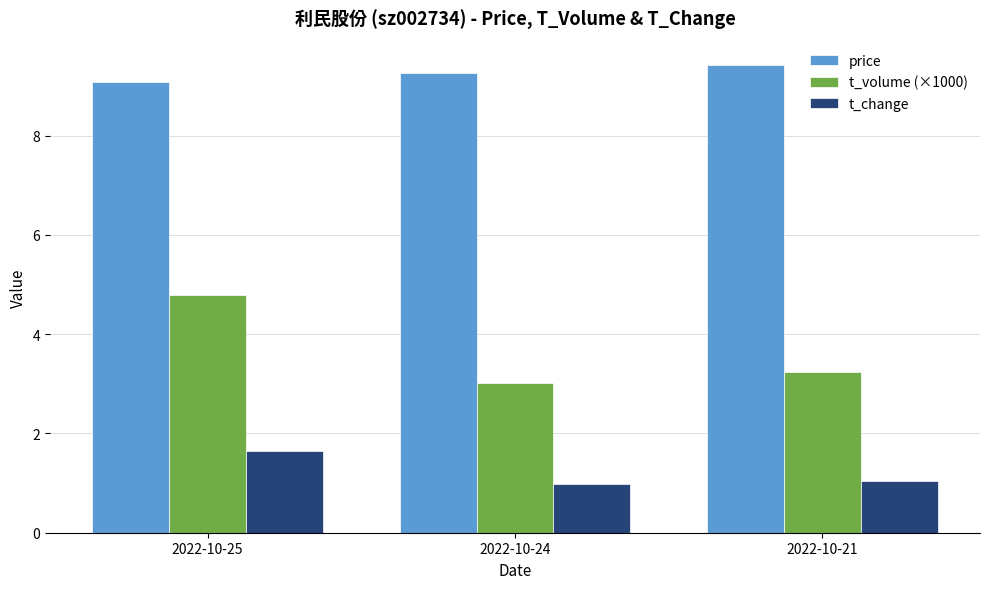

Which category has the highest value in the t_change series?

2022-10-25